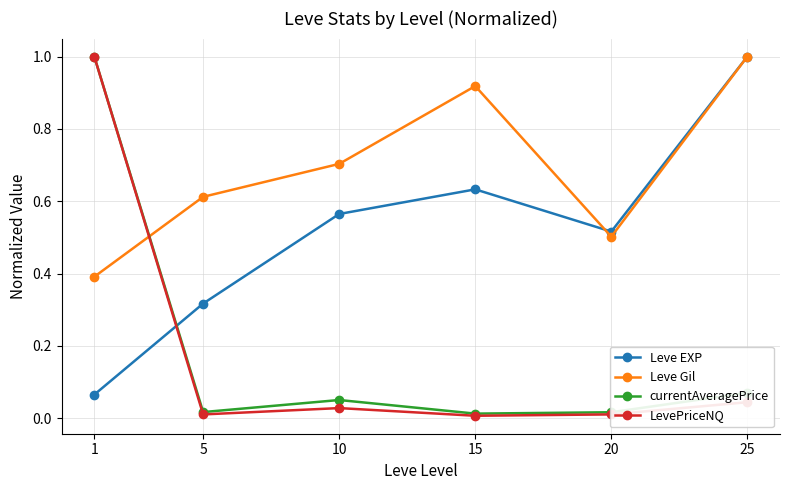

What are all the series names shown in the legend?

Leve EXP, Leve Gil, currentAveragePrice, LevePriceNQ